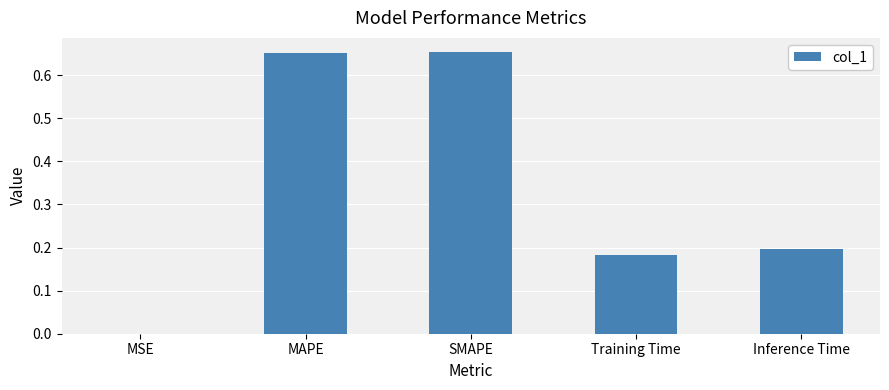

What is the sum of the values at MAPE and Training Time?

0.8